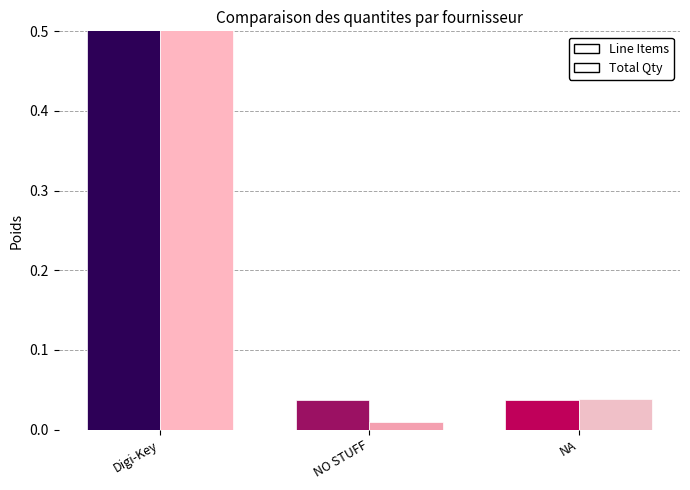

What is the value of the Line Items bar at the 1st from the left?

0.9